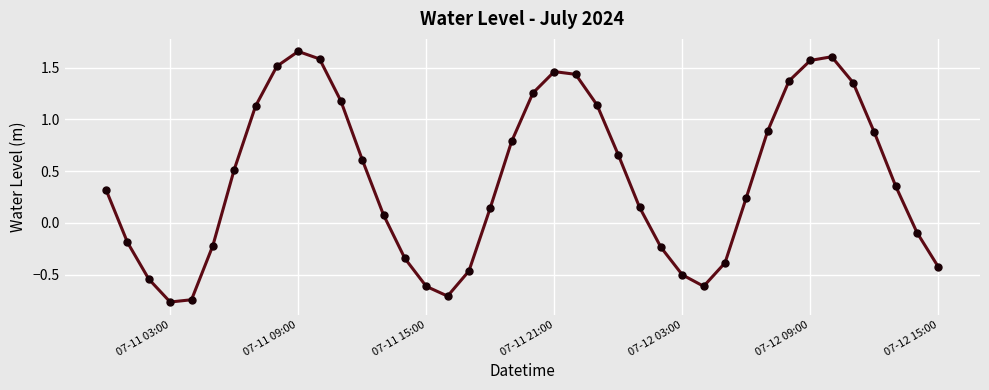

What is the value of the 16th point from the left?

-0.6